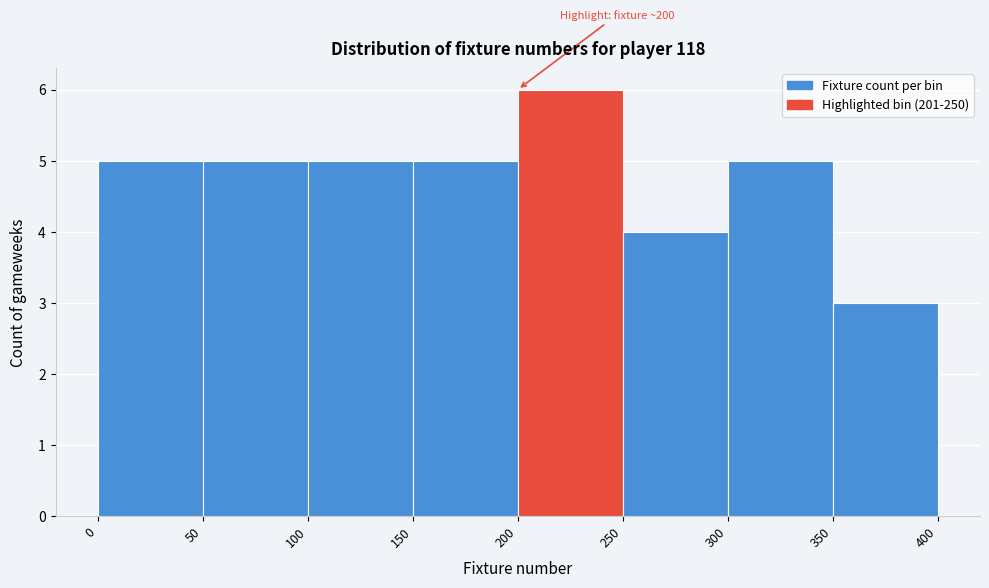

Over which range of the x-axis is the bar tallest?

200 to 250